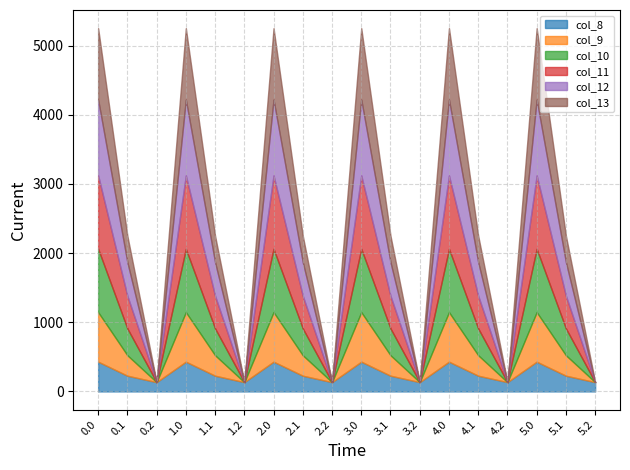

True or false: col_12 and col_11 intersect in this chart.

False